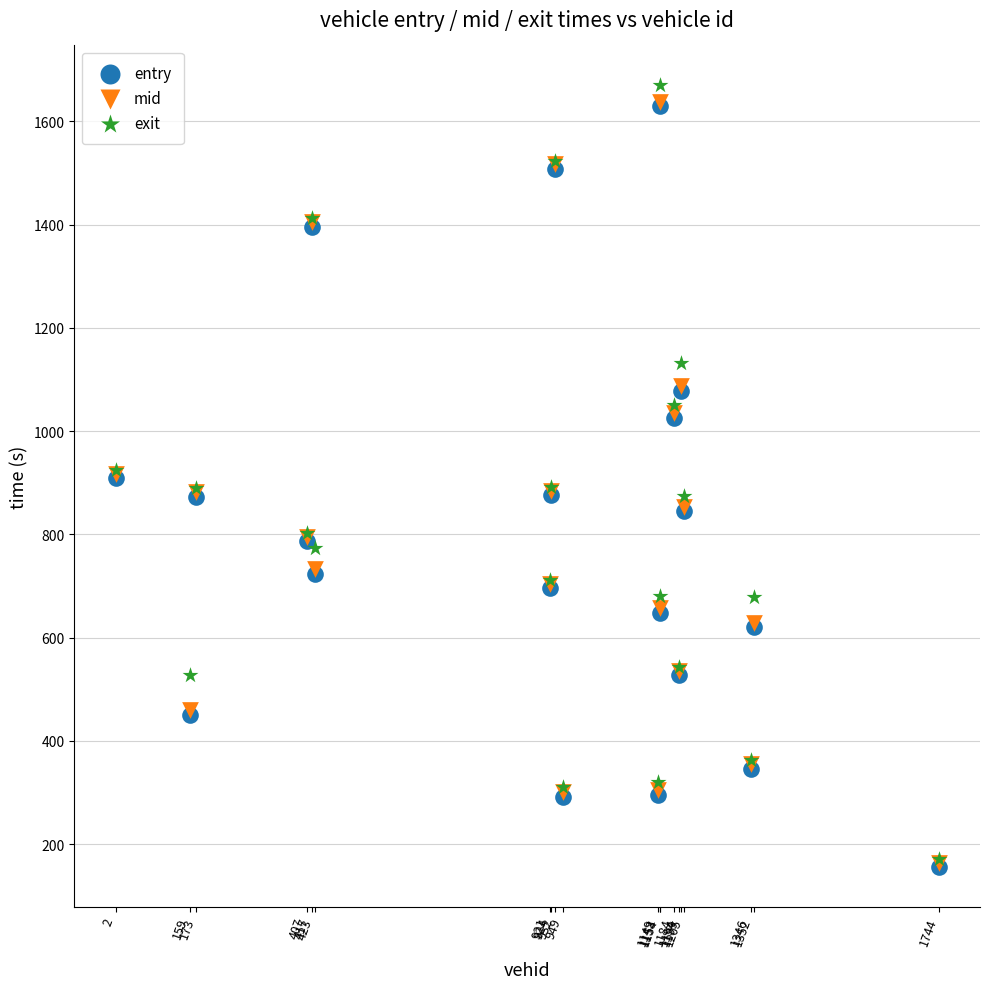

What are all the series names shown in the legend?

entry, mid, exit